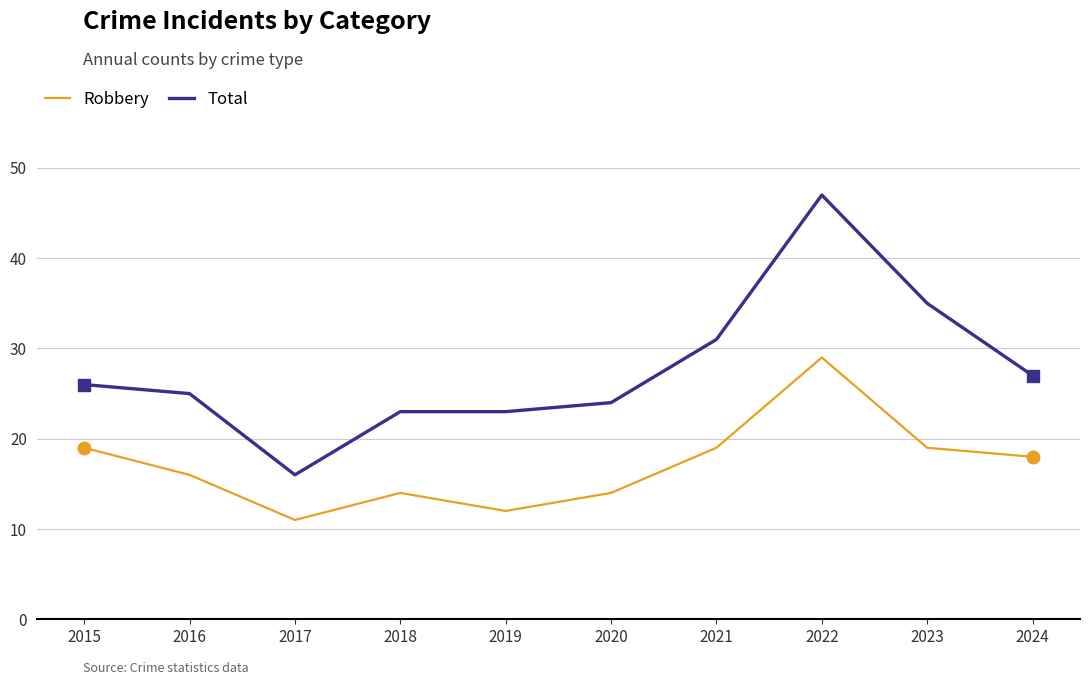

What is the sum of the Total values at 2023 and 2018?

58